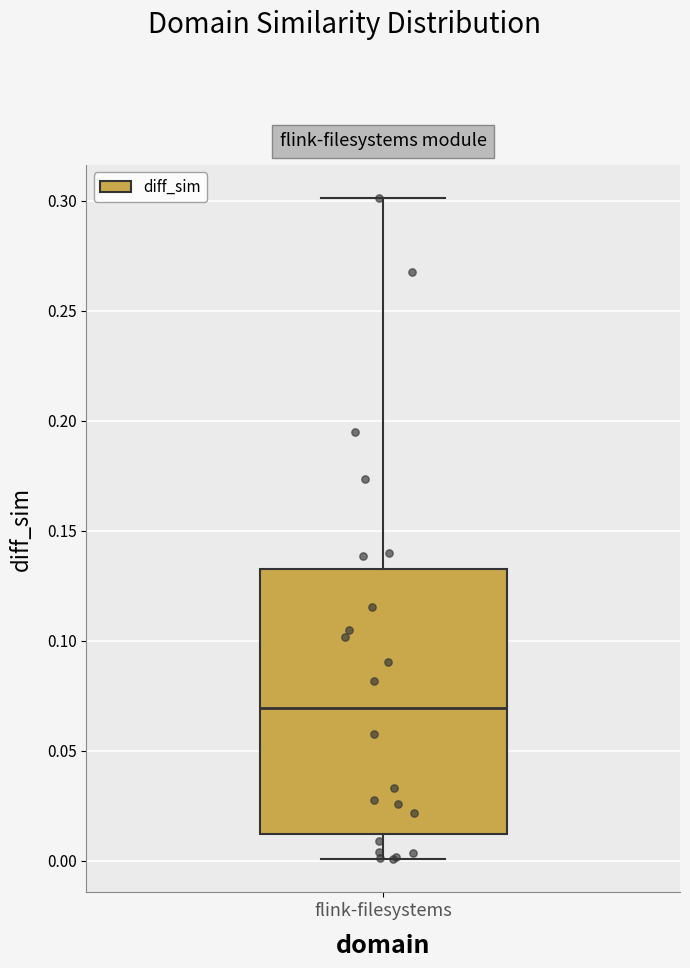

Read this box plot against the y-axis: the position of the median line, the range covered by the box, and the ends of both whiskers. The values are not printed on the chart, so give them approximately, as read against the axis.

median 0.070, box 0.010 to 0.135, whiskers 0.000 to 0.300